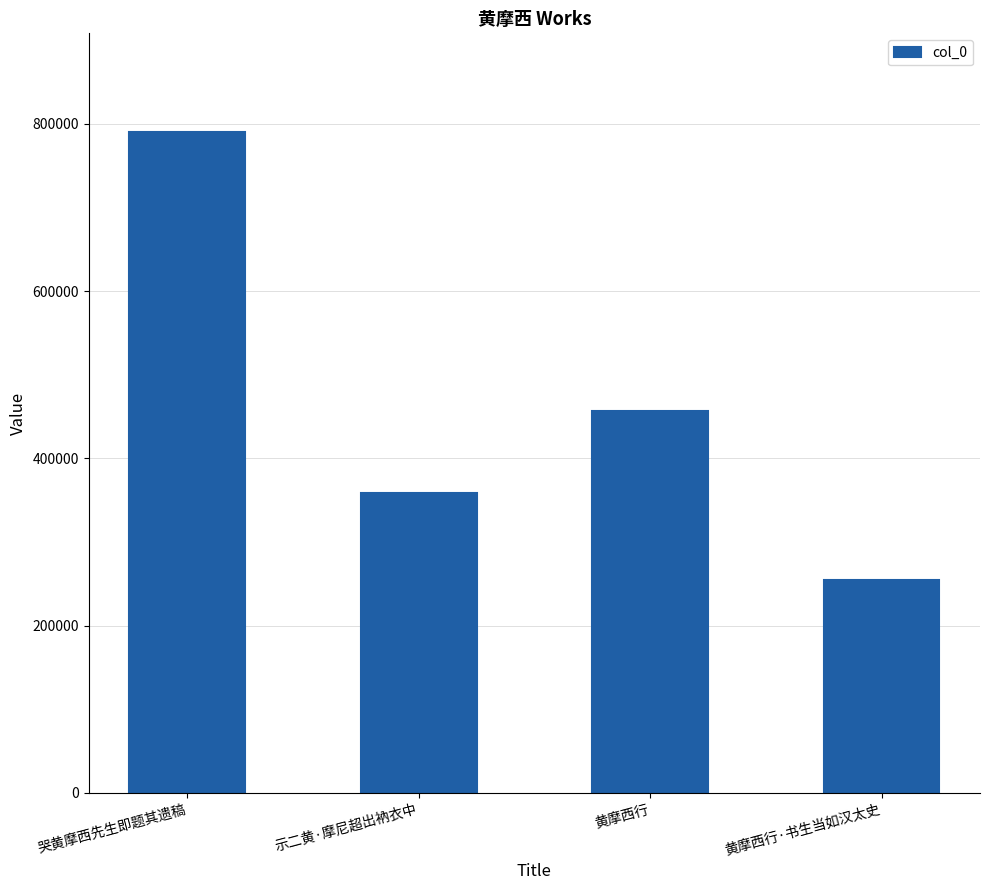

Where is the data nearest to the value 522170?

黄摩西行